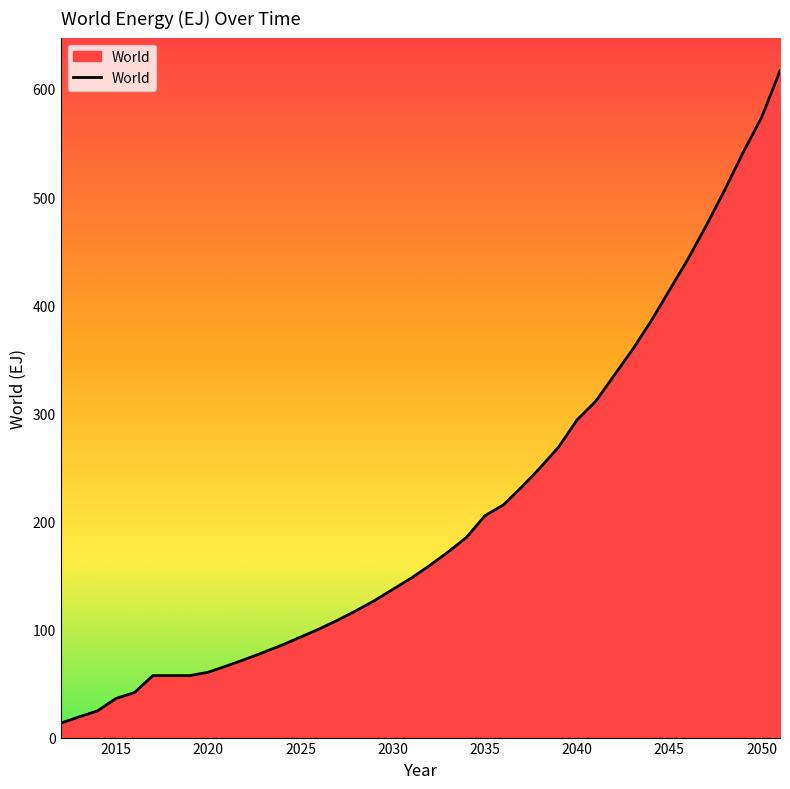

What is the minimum value shown in the chart?

13.4